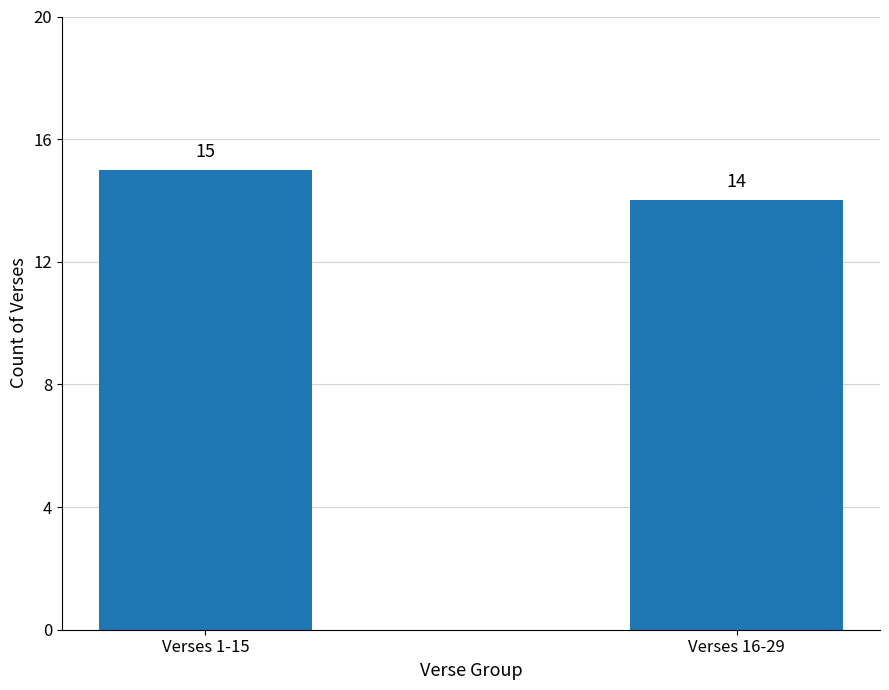

Reading left to right, list all the values displayed in this chart.

Verses 1-15=15	Verses 16-29=14